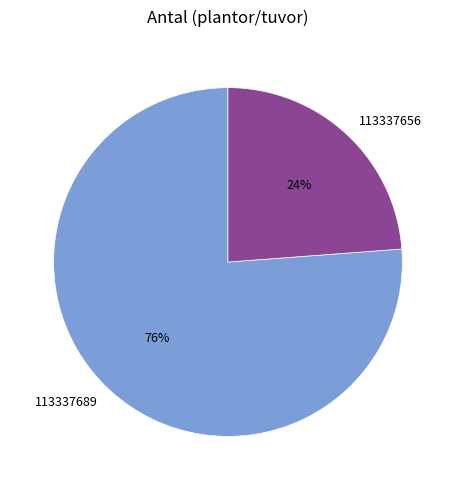

To the nearest percent, what is the average slice percentage?

50%